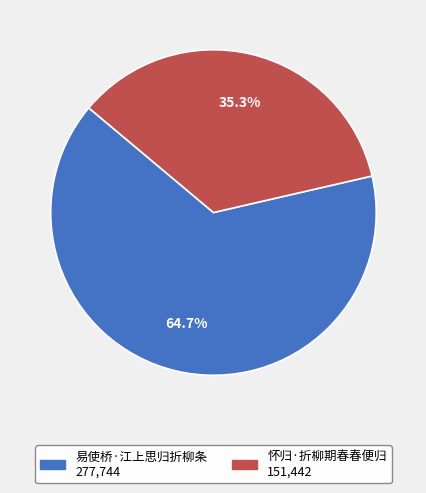

Rank the categories by value from lowest to highest.

怀归·折柳期春春便归, 易使桥·江上思归折柳条